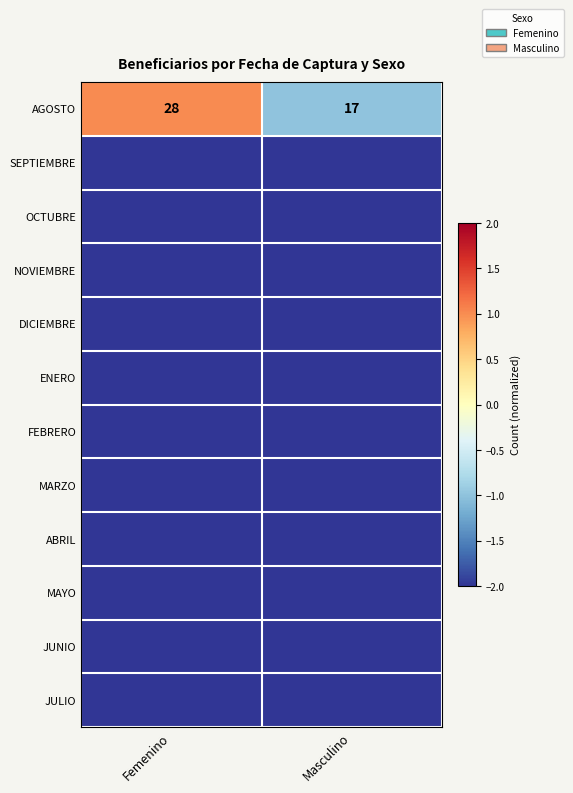

Between Femenino and Masculino, which is larger?

Femenino